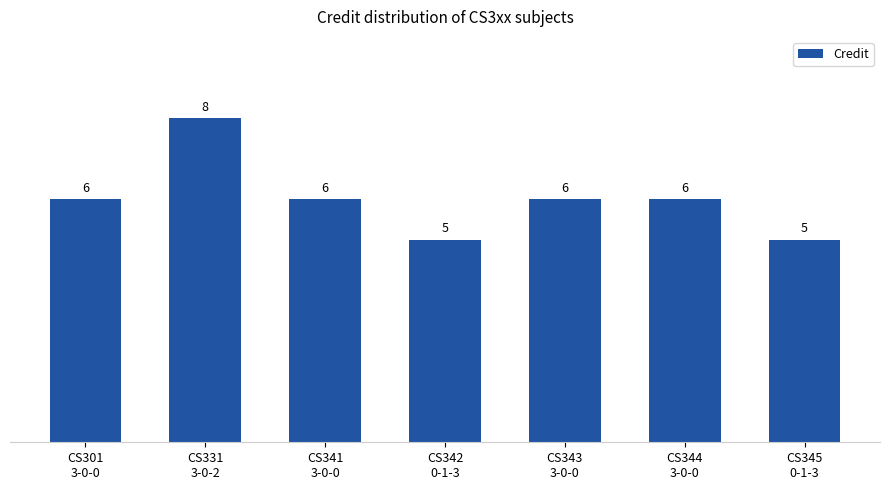

What is the greatest value displayed?

8